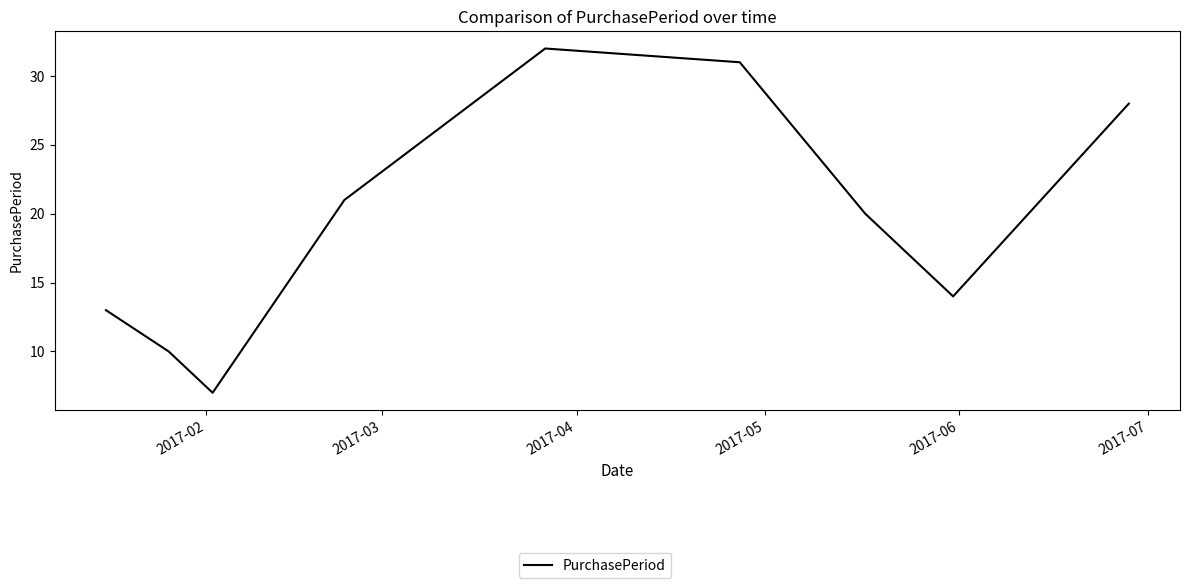

Reading left to right, transcribe all the data shown in this chart.

13	10	7	21	32	31	20	14	28